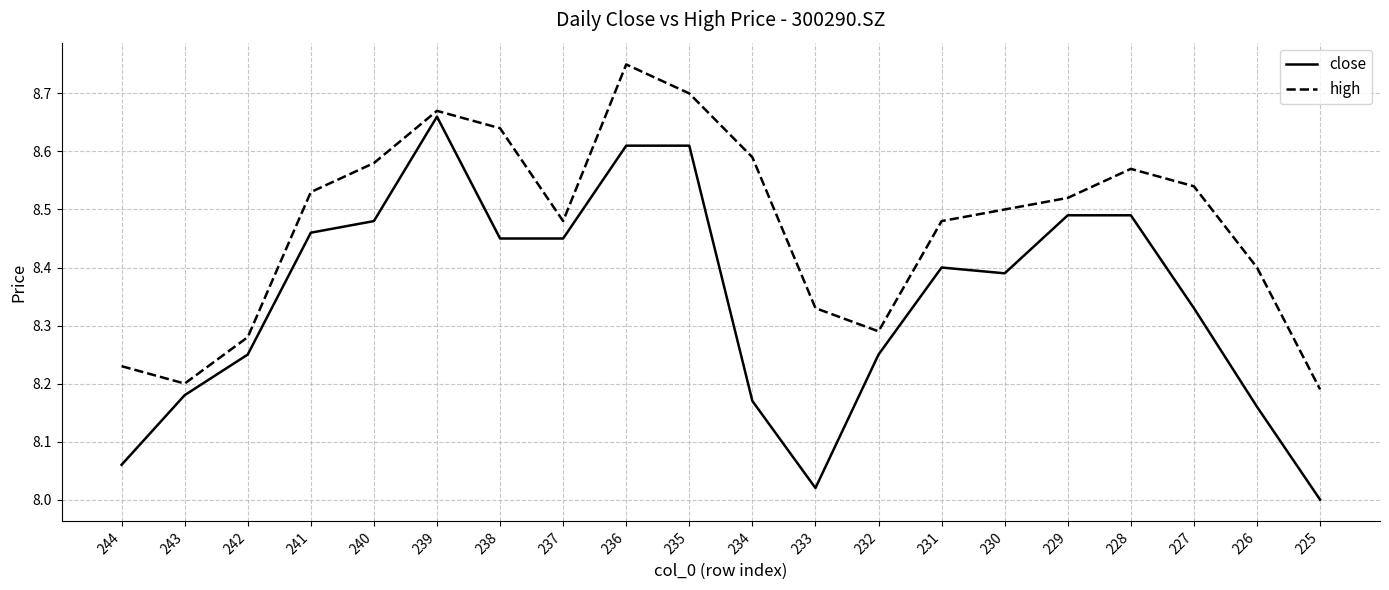

At which category does the chart reach its peak across all series?

236